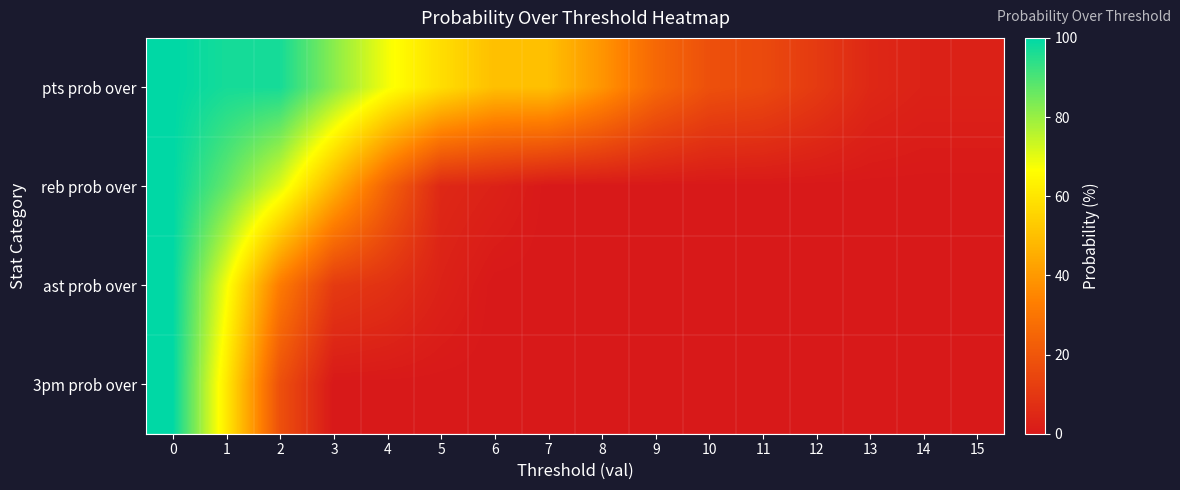

What is the spread (max minus min) of values at 6?

50